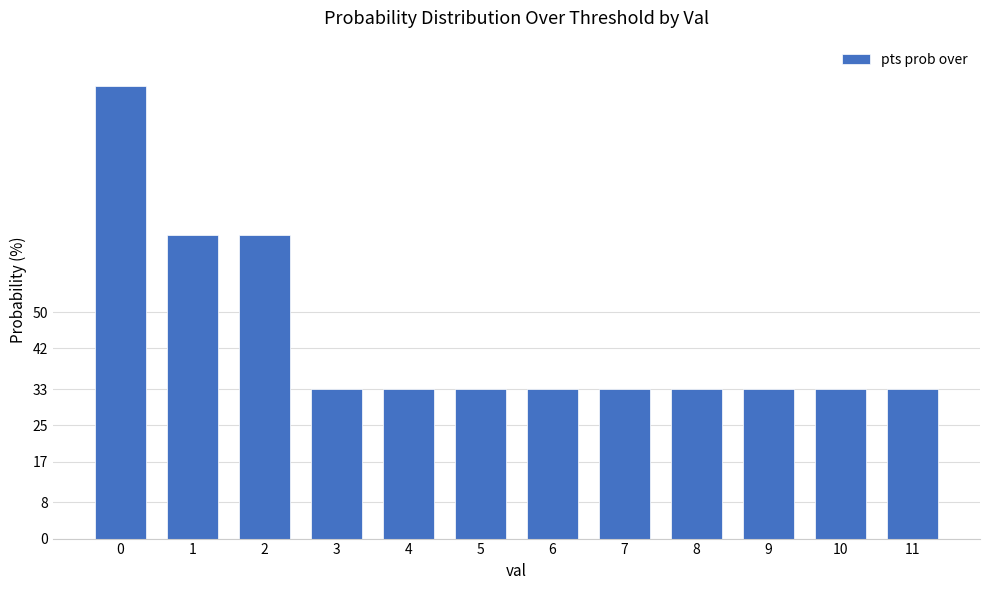

What is the value of the 12th bar from the left?

33